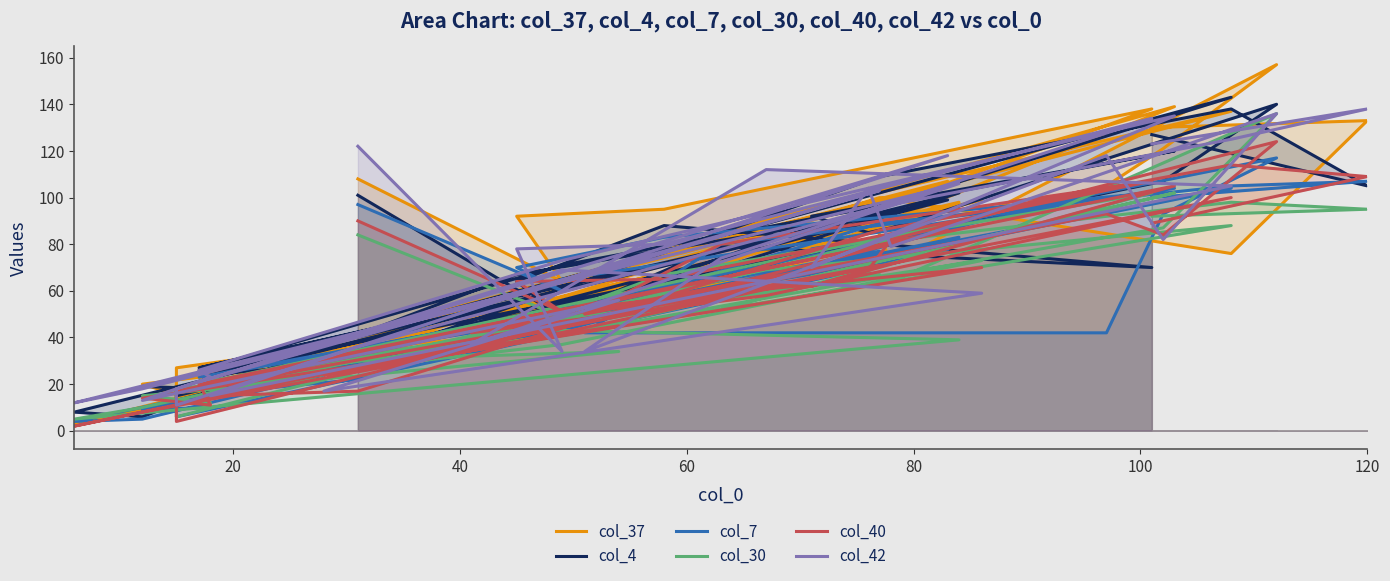

Which series ends up on top after the final intersection of col_7 and col_37?

col_37